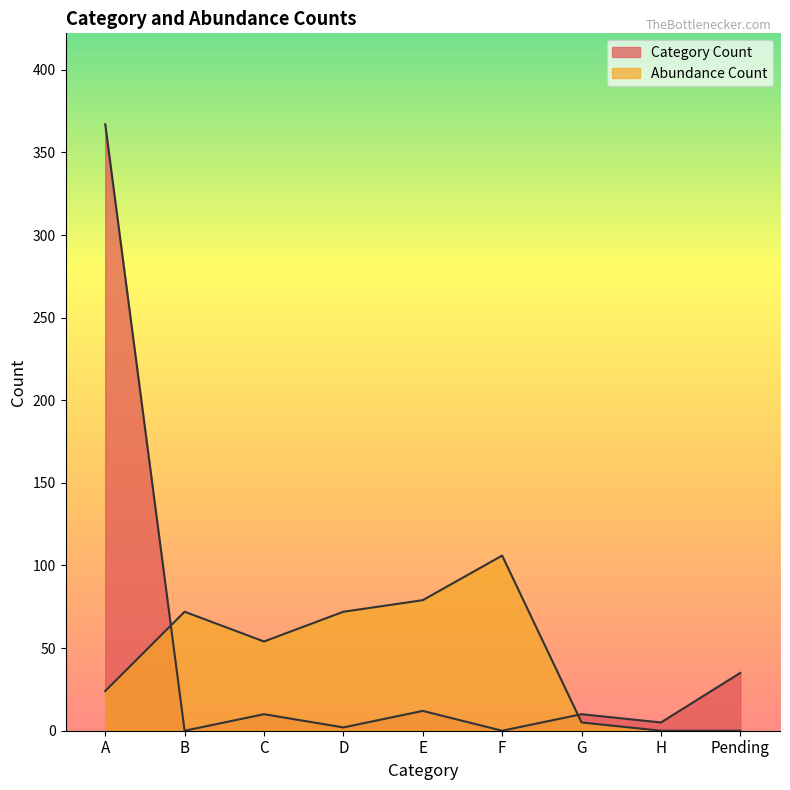

What is the average value of the Abundance Count series?

46